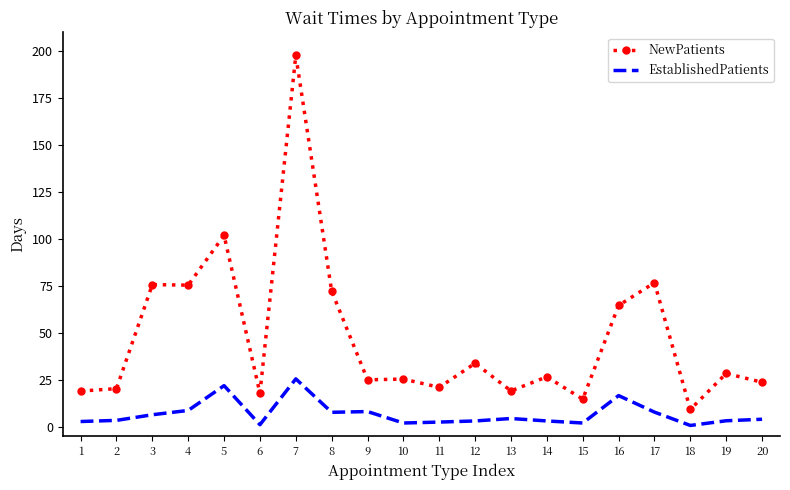

True or false: NewPatients has a value of 3.0 at 15.

False